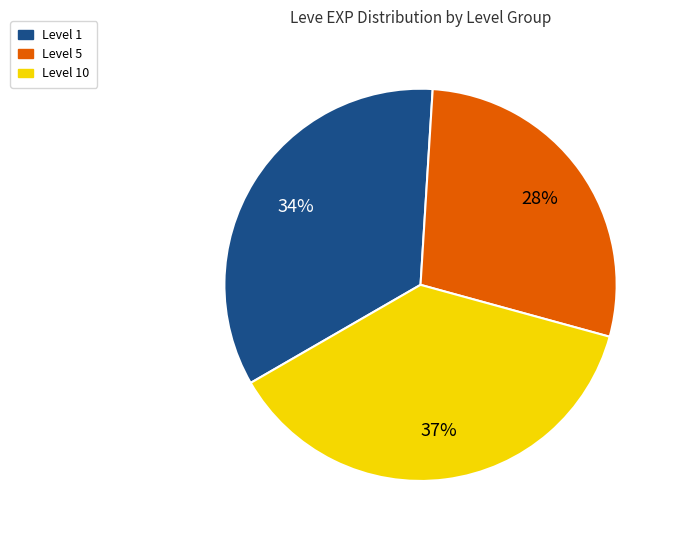

Is there a majority slice in this chart?

No